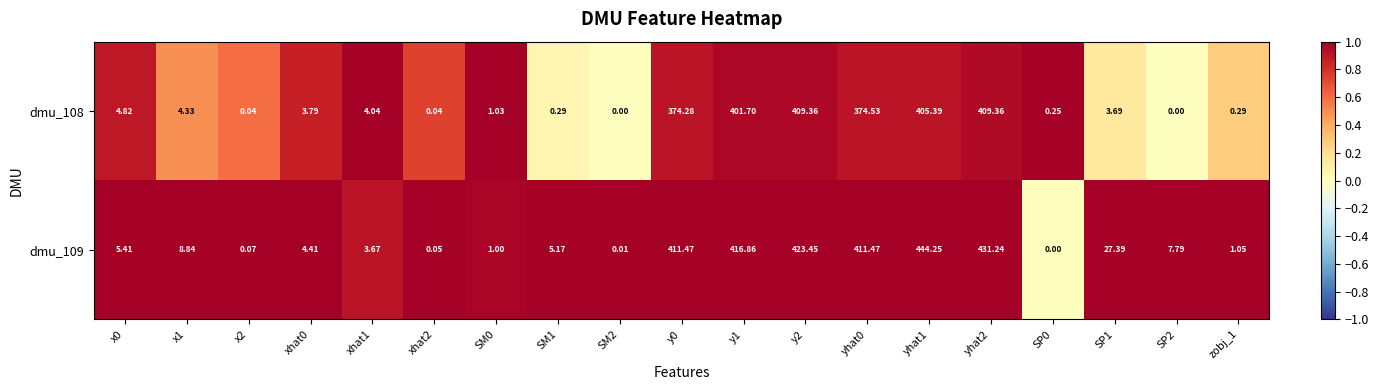

Is the value of dmu_109 at x1 greater than the value of dmu_108 at xhat2?

Yes